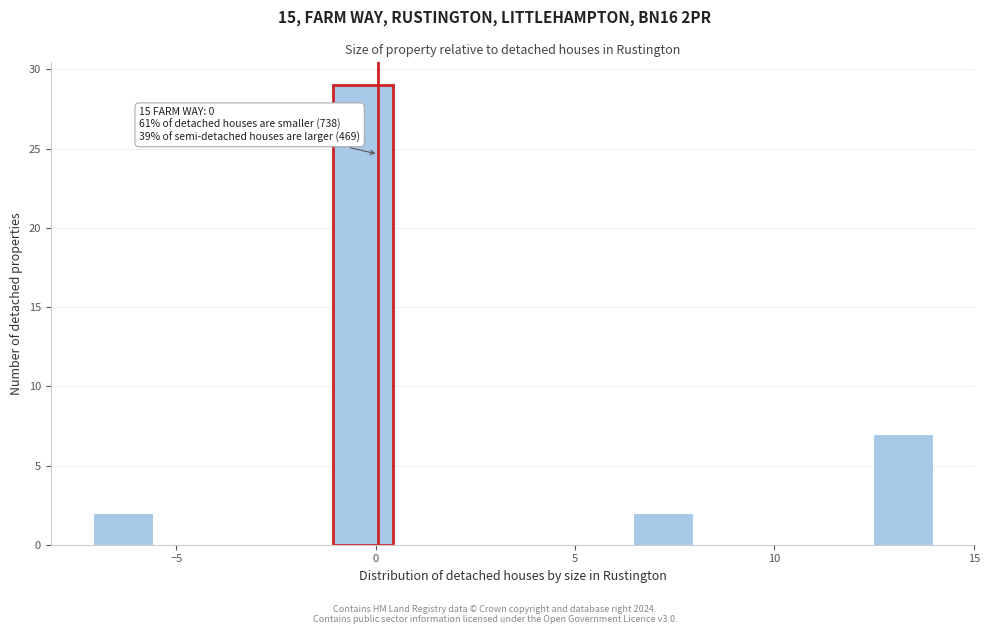

Around what value on the x-axis is the tallest bar? Give the approximate position of its centre, as read against the axis.

-0.5